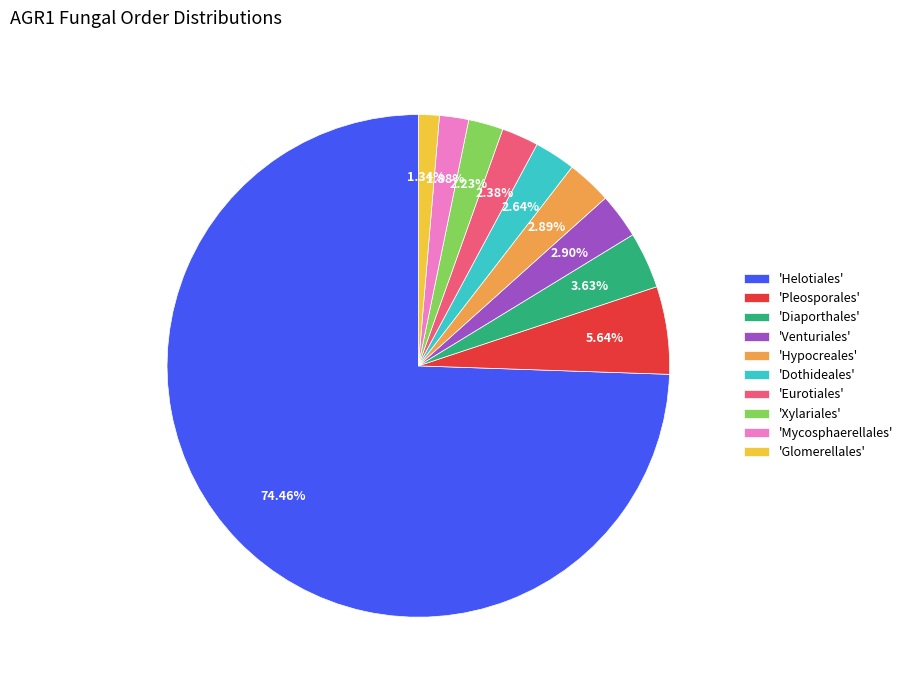

Which has a higher value, 'Pleosporales' or 'Helotiales'?

'Helotiales'